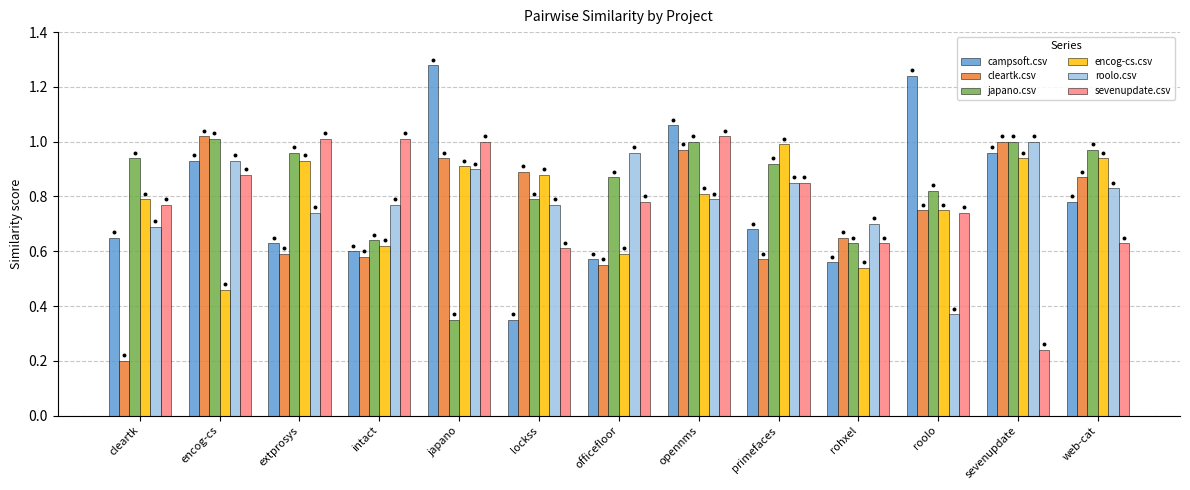

At how many categories does at least one series exceed 0?

13